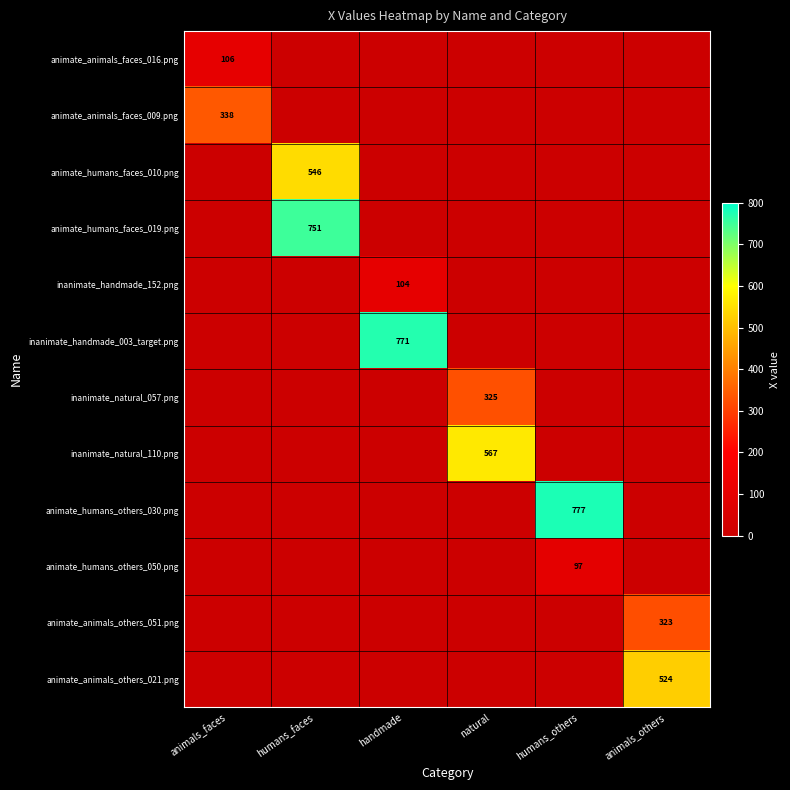

List the series in order of their peak value, highest first.

animate_humans_others_030.png, inanimate_handmade_003_target.png, animate_humans_faces_019.png, inanimate_natural_110.png, animate_humans_faces_010.png, animate_animals_others_021.png, animate_animals_faces_009.png, inanimate_natural_057.png, animate_animals_others_051.png, animate_animals_faces_016.png, inanimate_handmade_152.png, animate_humans_others_050.png